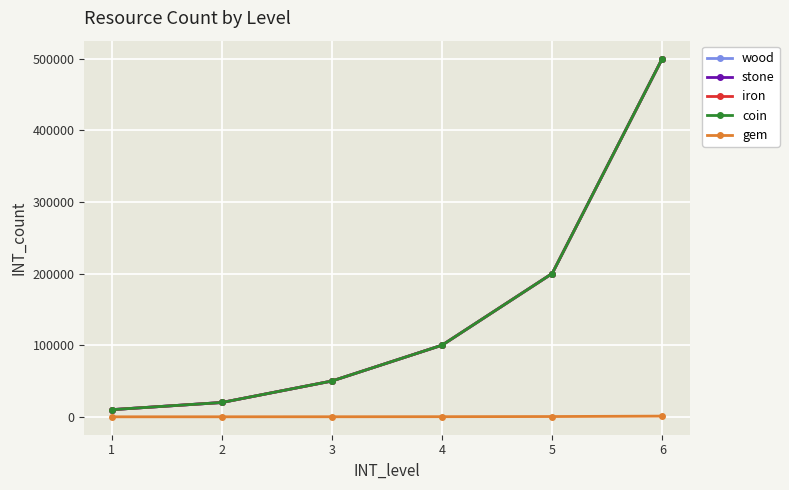

True or false: coin and wood intersect in this chart.

False